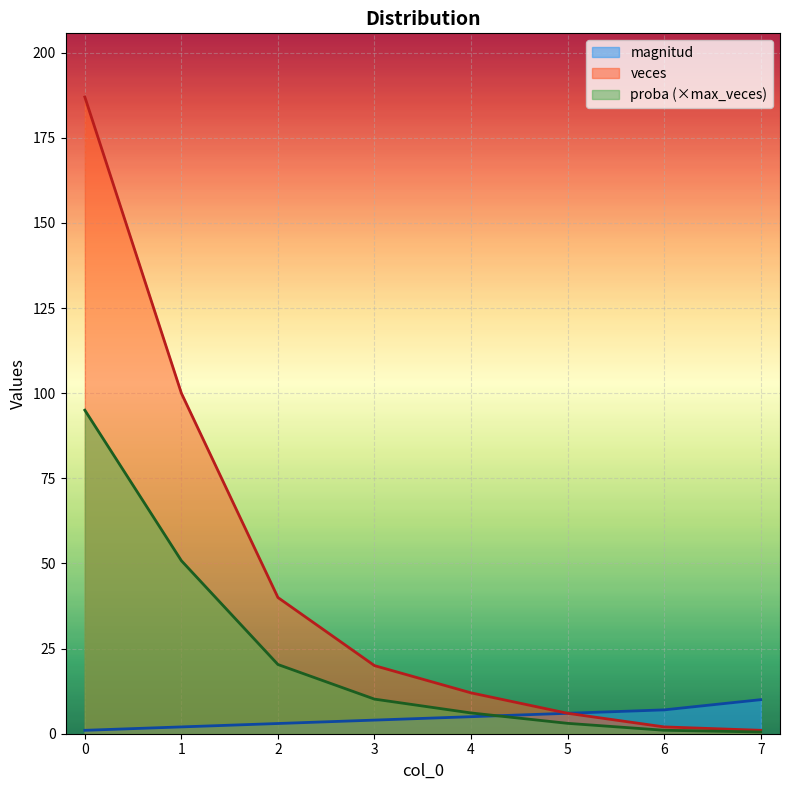

Does the chart display data point markers on the line(s)?

No